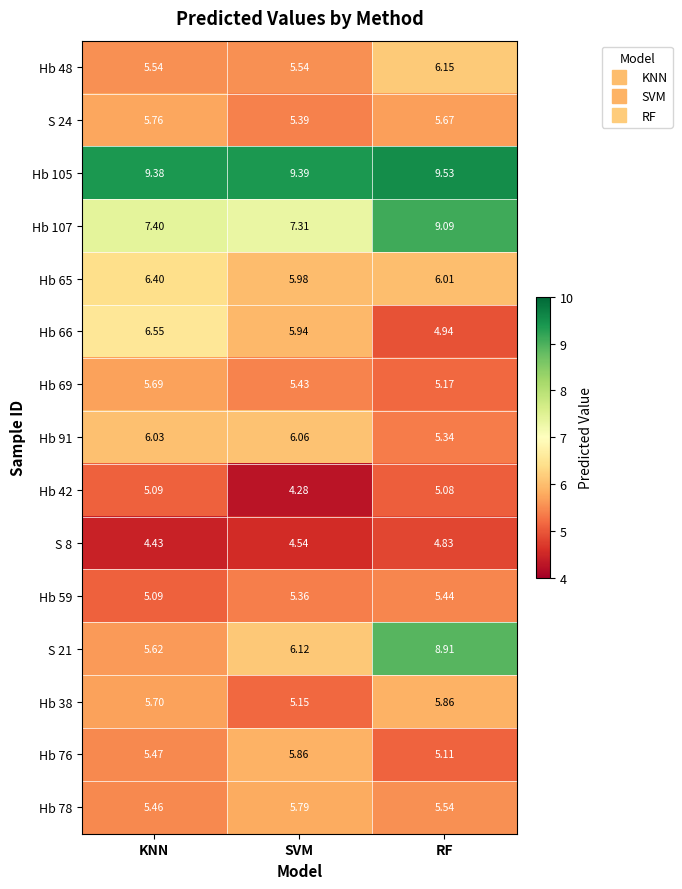

At which category is the sum across all series the highest?

RF